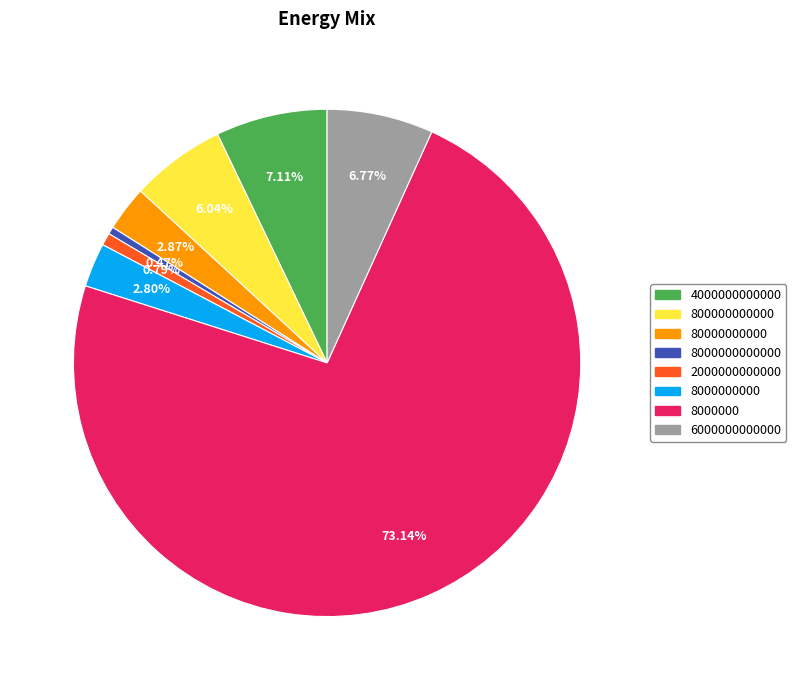

What percentage is the 8000000 slice, to the nearest percent?

73%